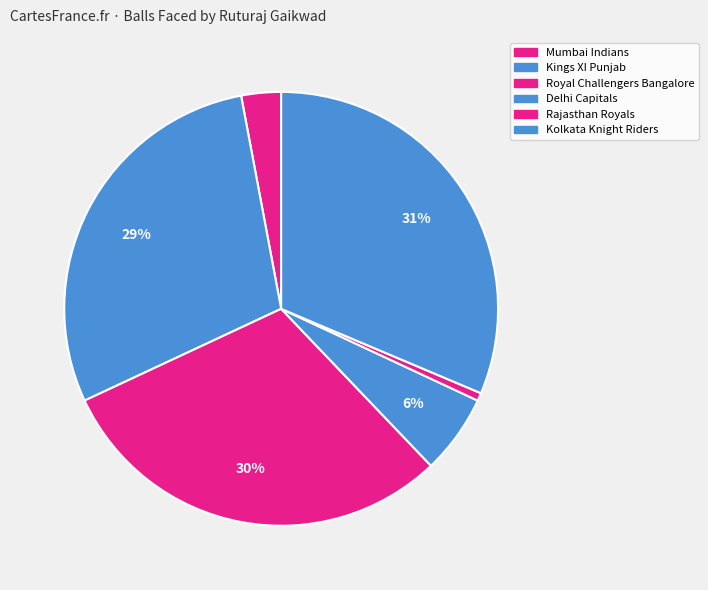

Combined, do Kings XI Punjab and Mumbai Indians account for over 50%?

No